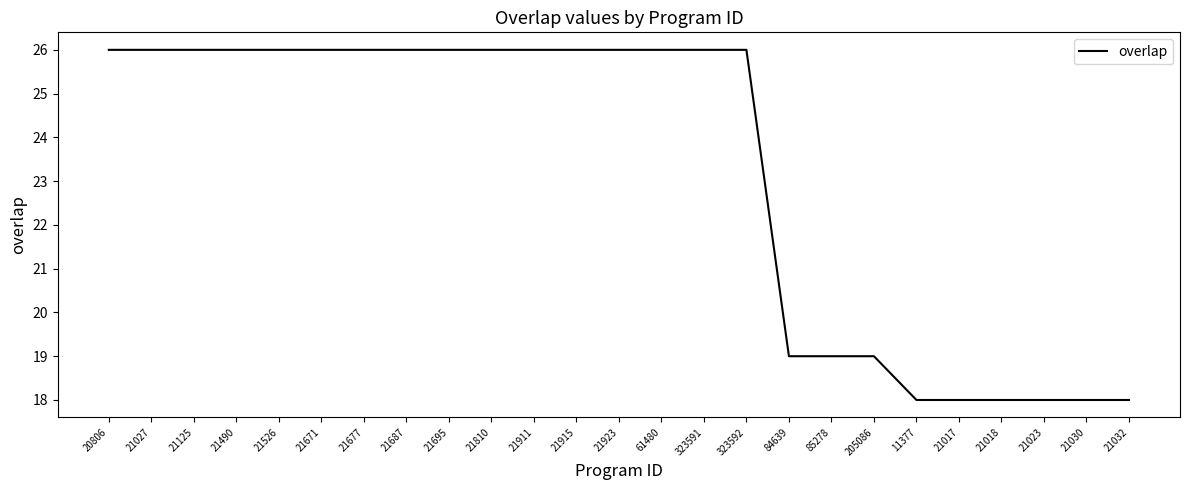

Count the number of data series in this chart.

1